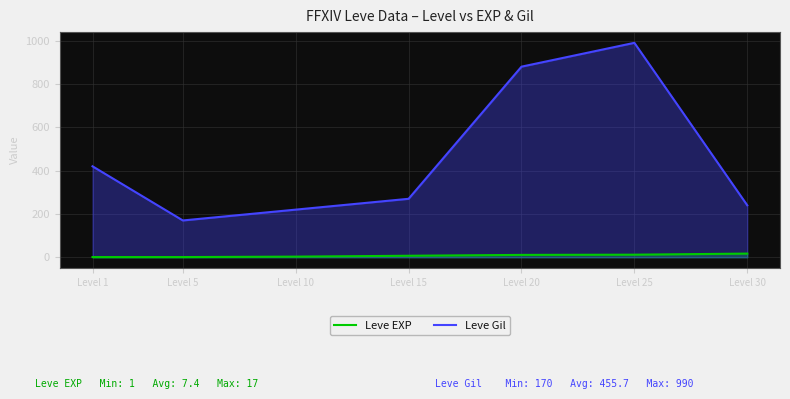

List the series in order of their peak value, lowest first.

Leve EXP, Leve Gil